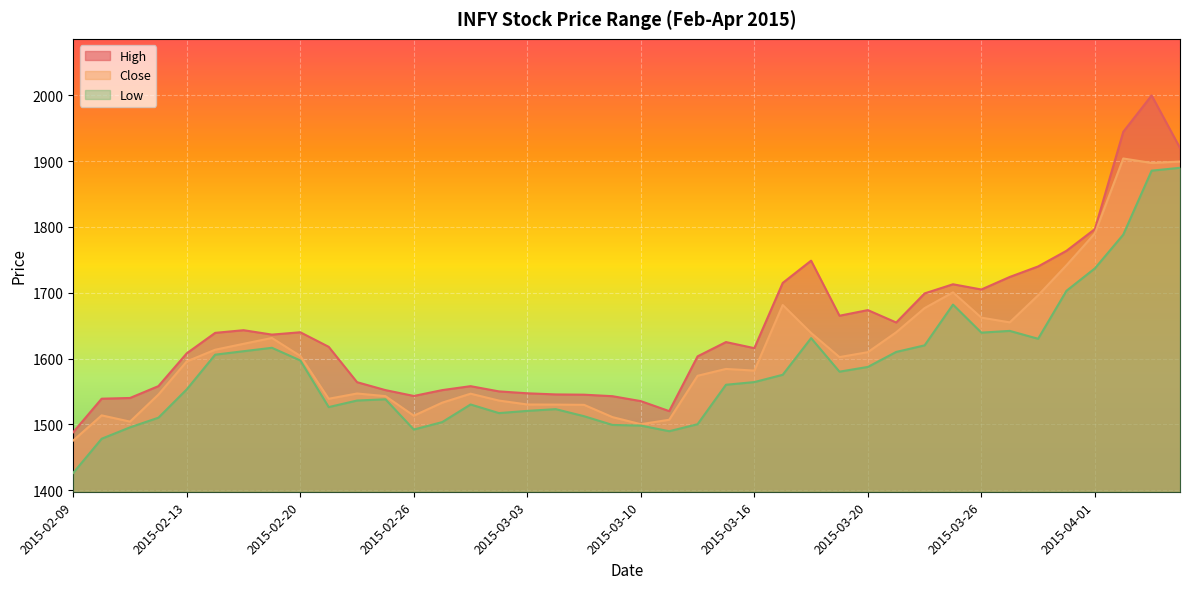

Does the chart display data point markers on the line(s)?

No